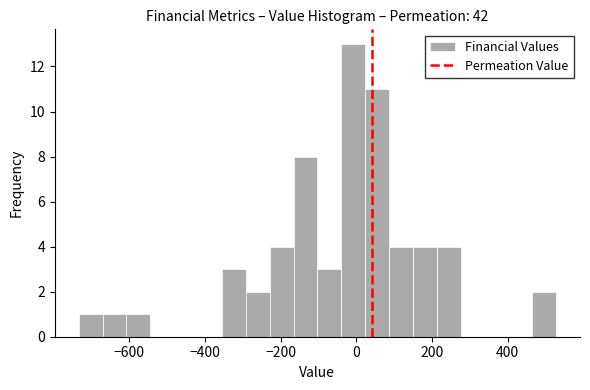

Read against the x-axis, roughly where is the centre of the tallest bar?

0